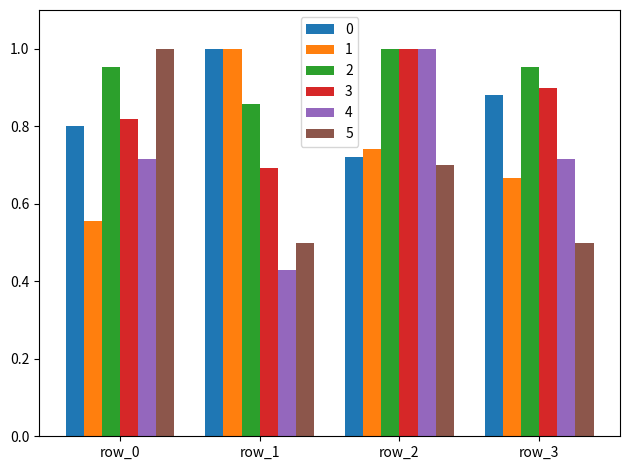

What is the total value across all series at row_0?

4.8